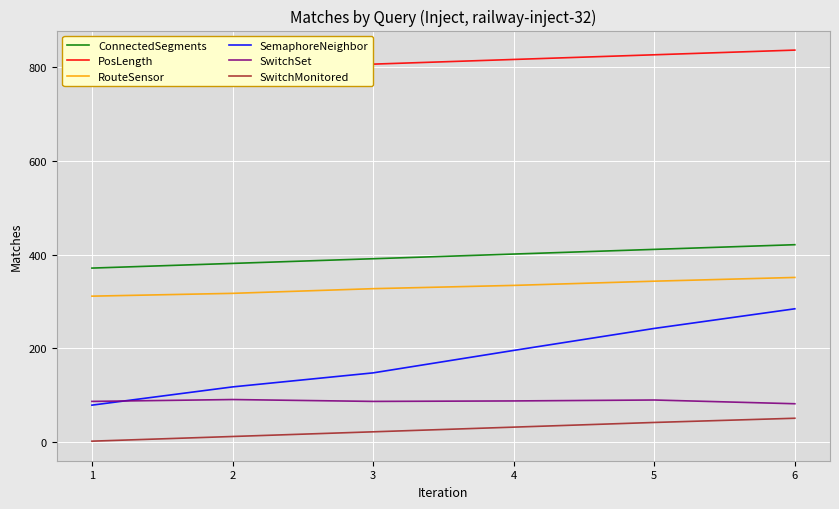

How many lines are shown in the chart?

6